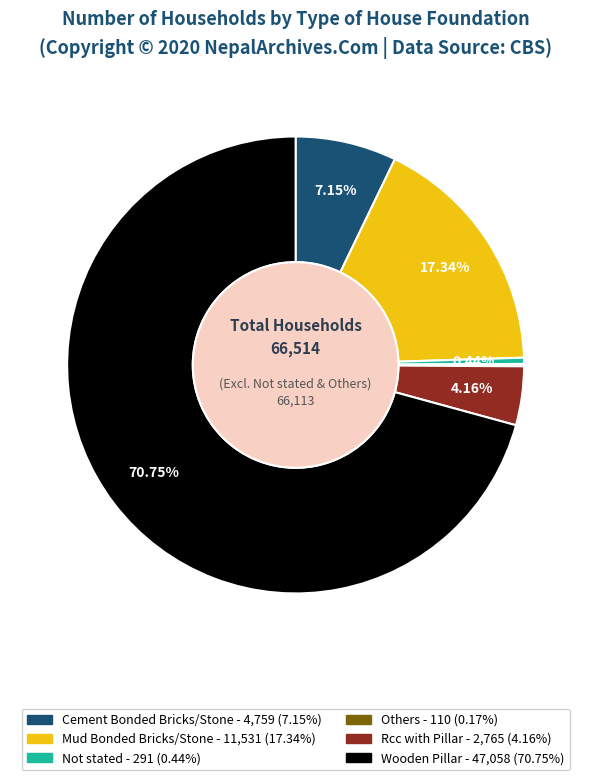

Which category has the biggest portion of the pie?

Wooden Pillar